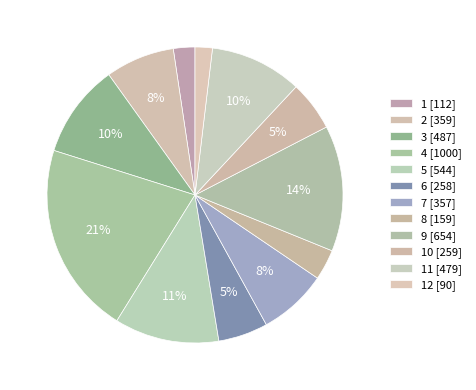

Which slice is the smallest?

12